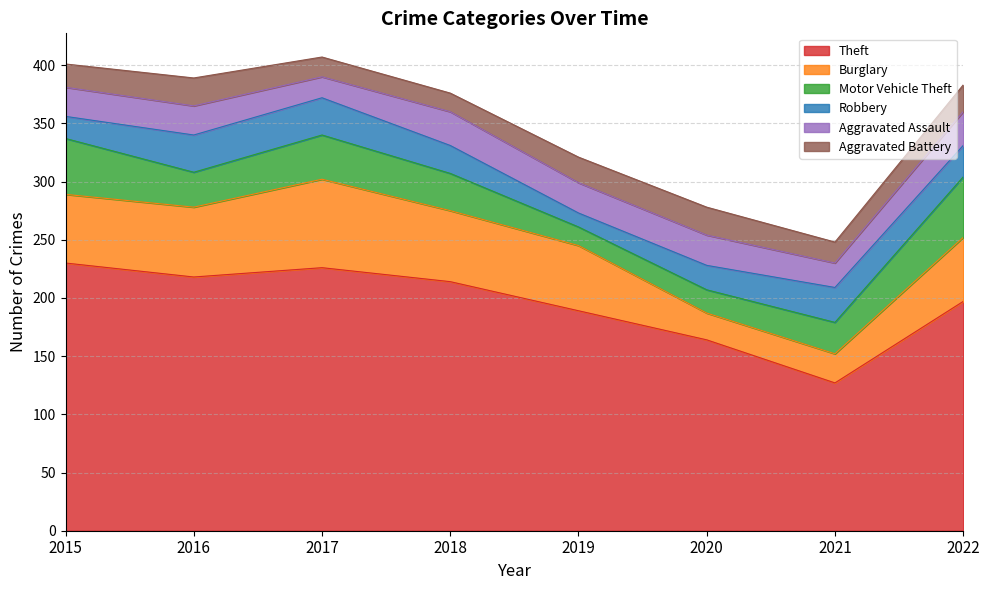

True or false: Motor Vehicle Theft has a value of 52 at 2022.

True